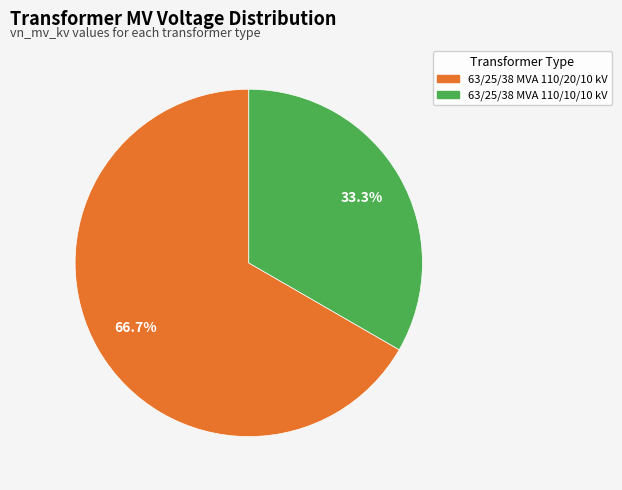

Rank the categories by value from highest to lowest.

63/25/38 MVA 110/20/10 kV, 63/25/38 MVA 110/10/10 kV